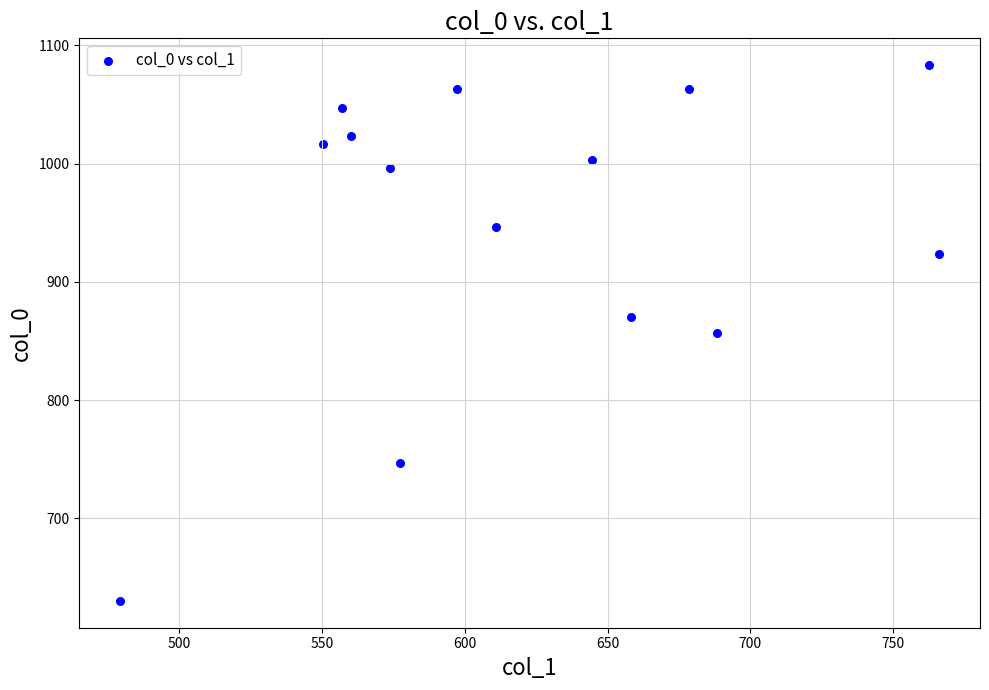

What is the range of Y values (max minus min)?

453.3